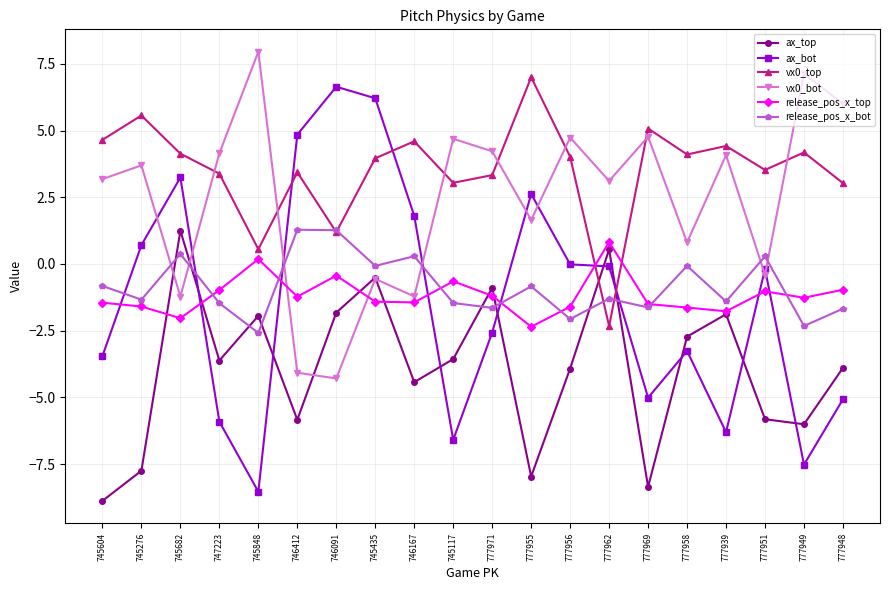

Between which two adjacent categories do ax_top and vx0_top first intersect?

777956 and 777962